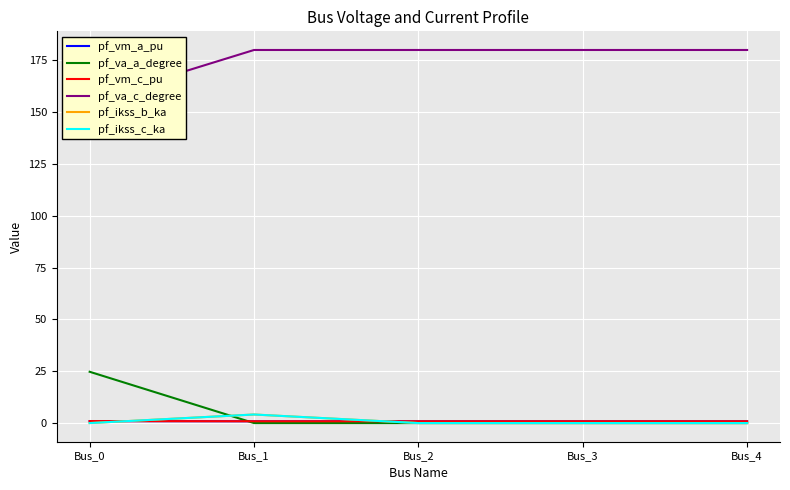

Is the value of pf_ikss_c_ka at Bus_0 greater than the value of pf_va_a_degree at Bus_4?

No